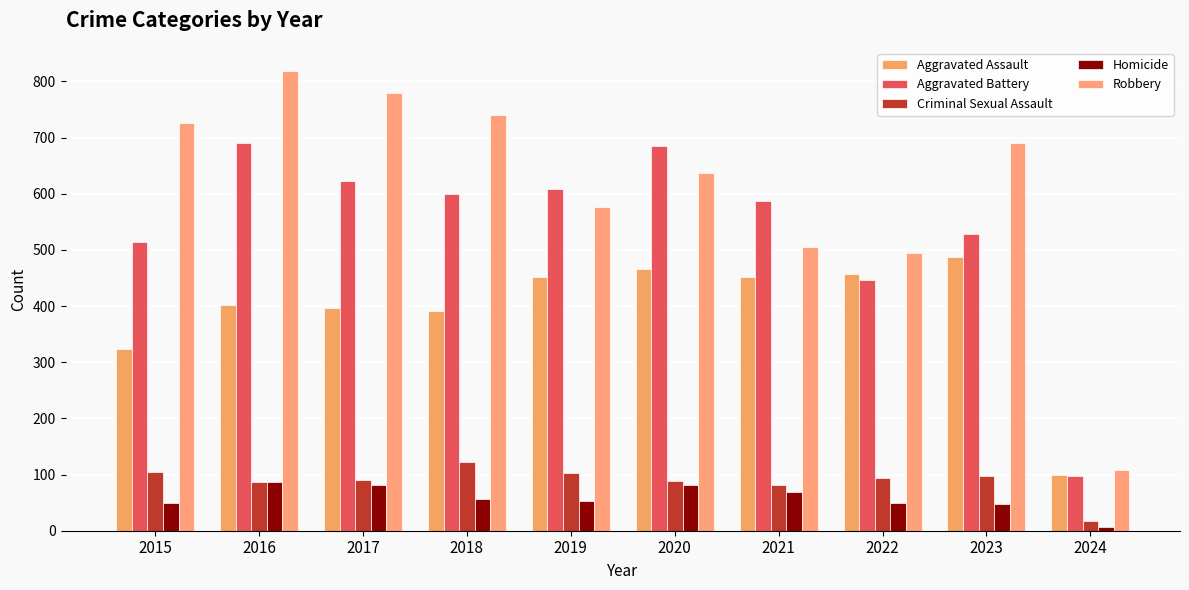

Which category has the lowest value across all series?

2024